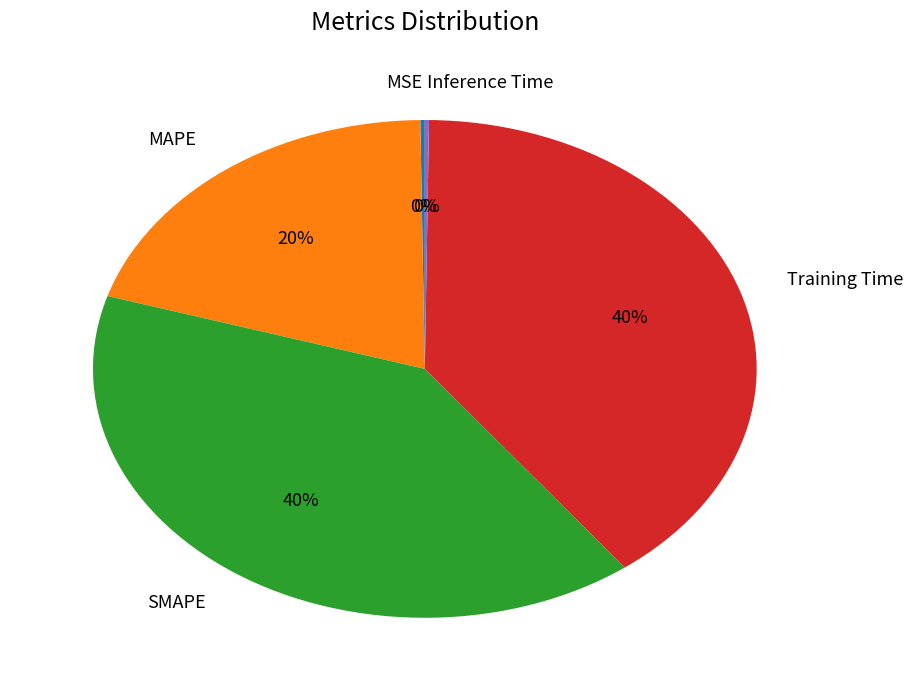

Is the sum of SMAPE and Training Time greater than half?

Yes